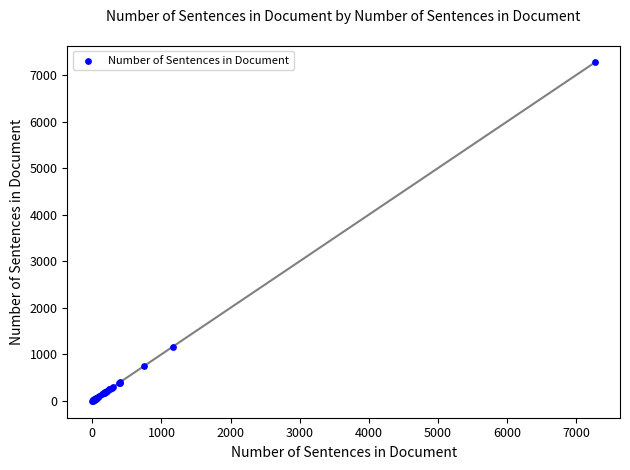

What Y value in the scatter plot is closest to 3636?

1163